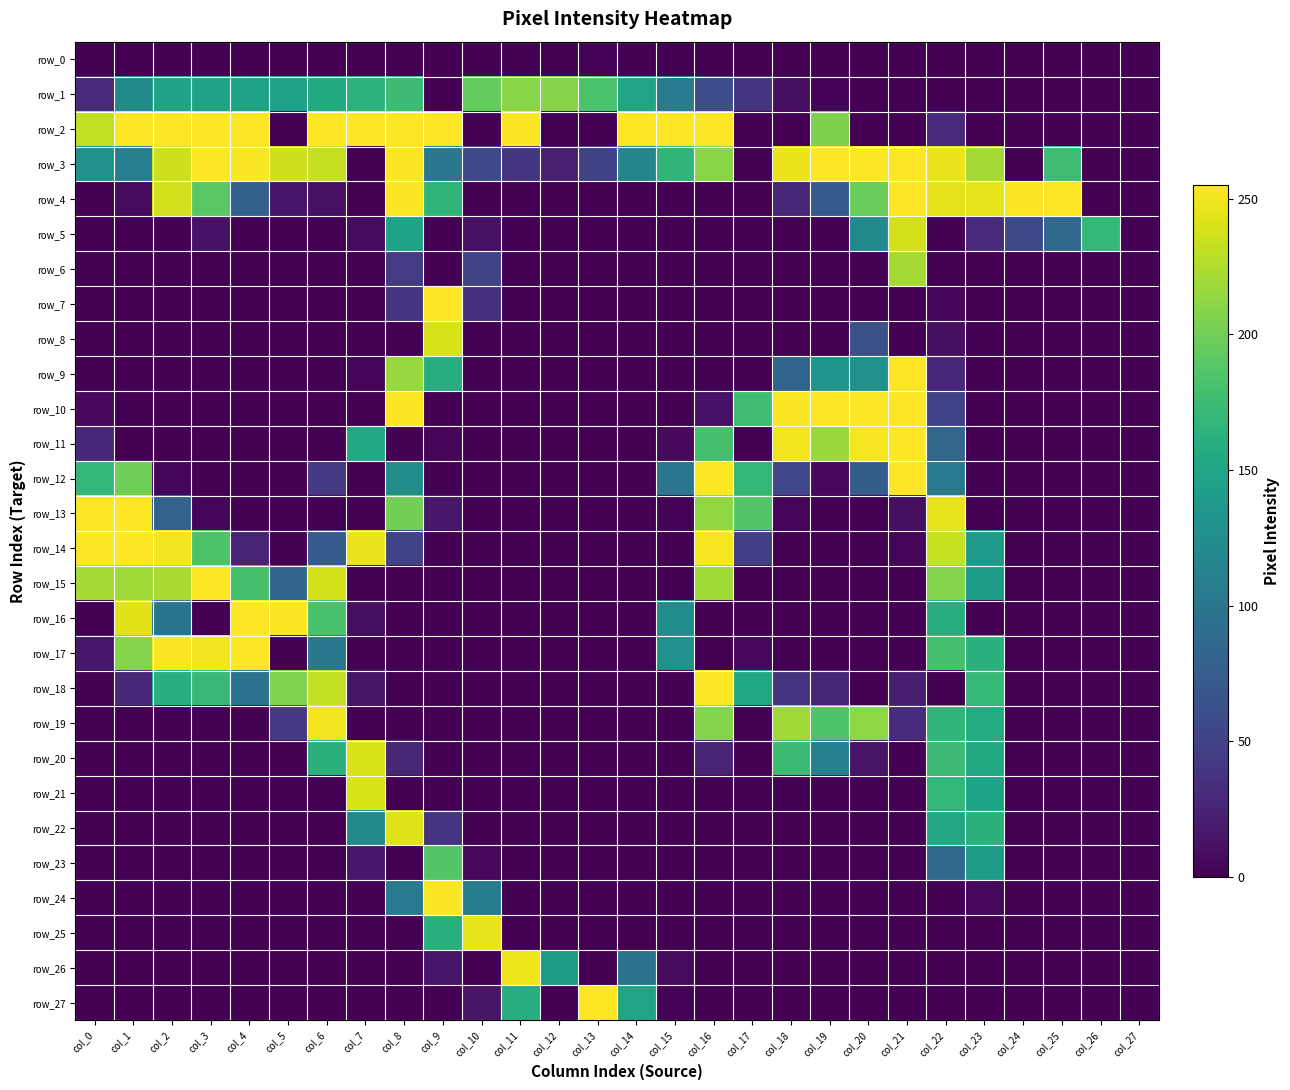

Rank the series by their maximum value, from highest to lowest.

row_2, row_3, row_4, row_7, row_9, row_10, row_11, row_12, row_13, row_14, row_15, row_16, row_17, row_18, row_27, row_24, row_19, row_26, row_25, row_22, row_20, row_21, row_8, row_5, row_6, row_1, row_23, row_0